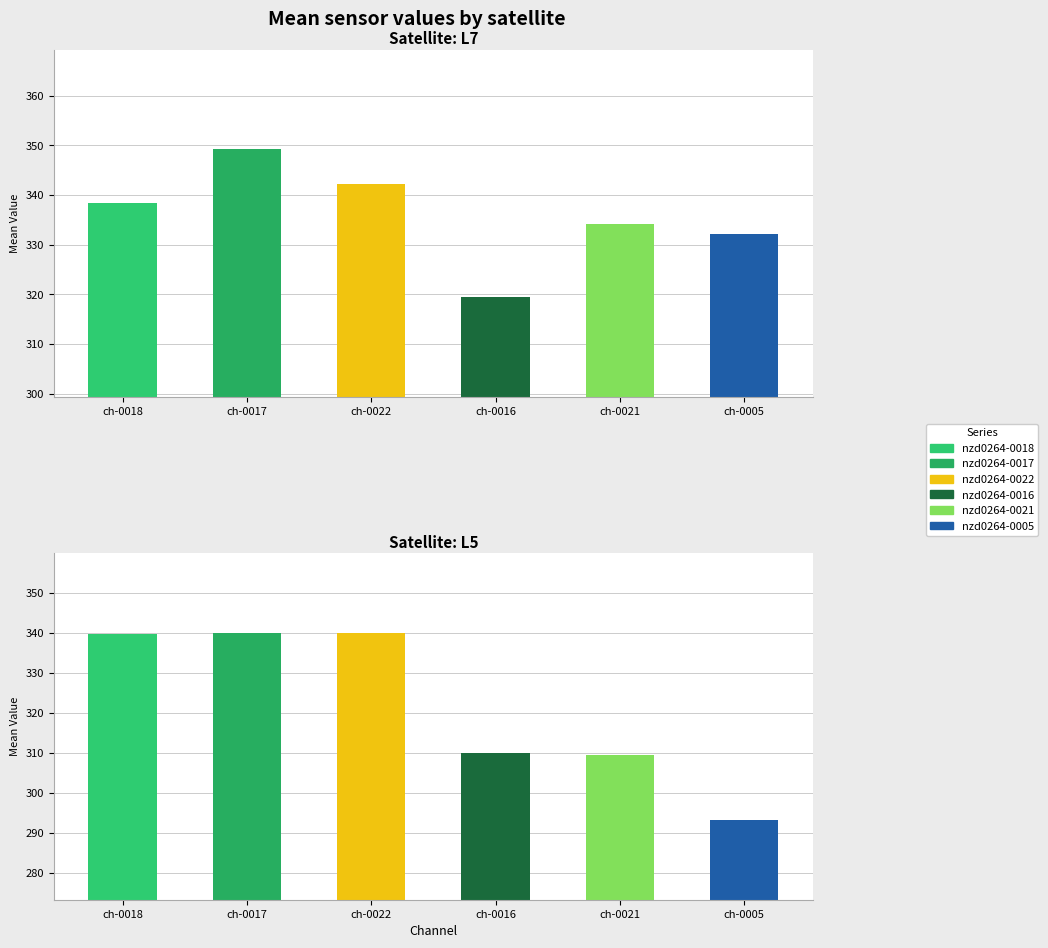

The value of L7 at ch-0017 is 563.5. True or false?

False